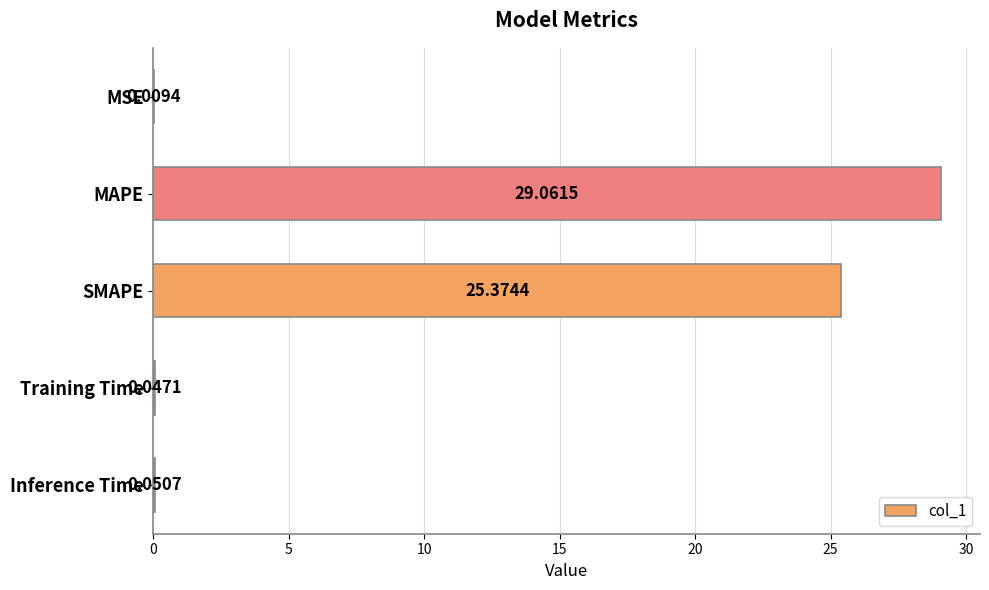

What is the change in value from MAPE to Training Time?

-29.0